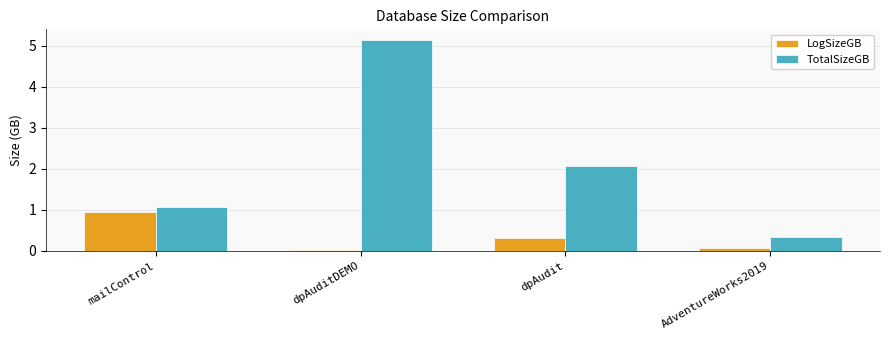

At which label is TotalSizeGB closest to 2?

dpAudit